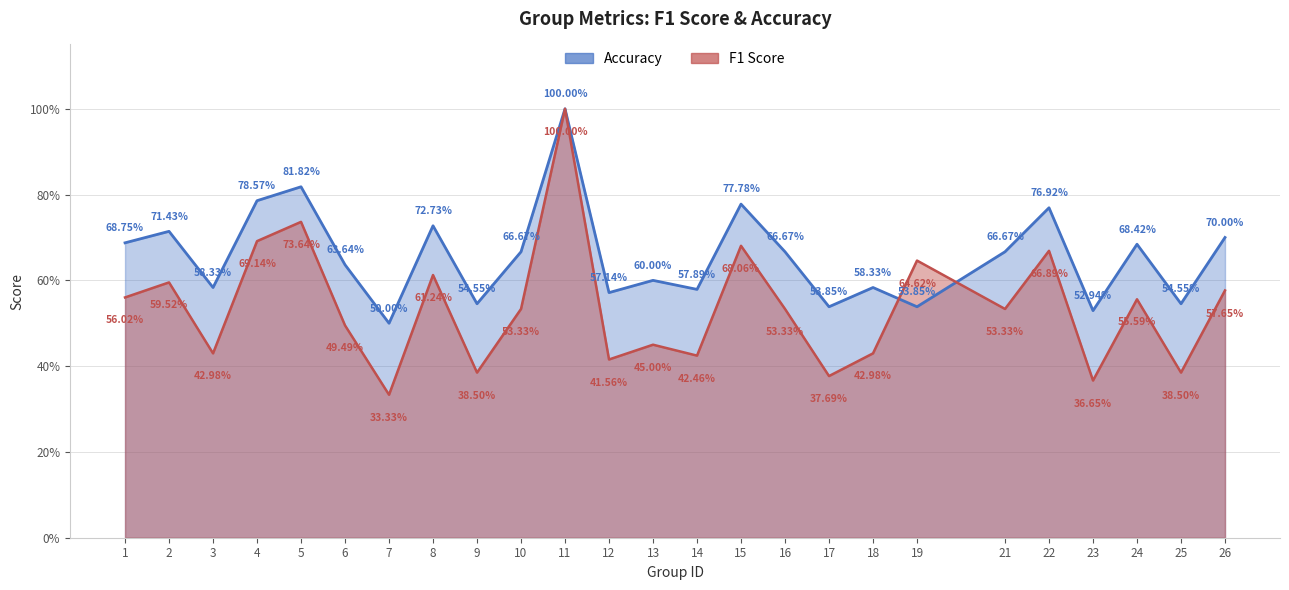

List the series in order of their overall mean, highest first.

accuracy, f1